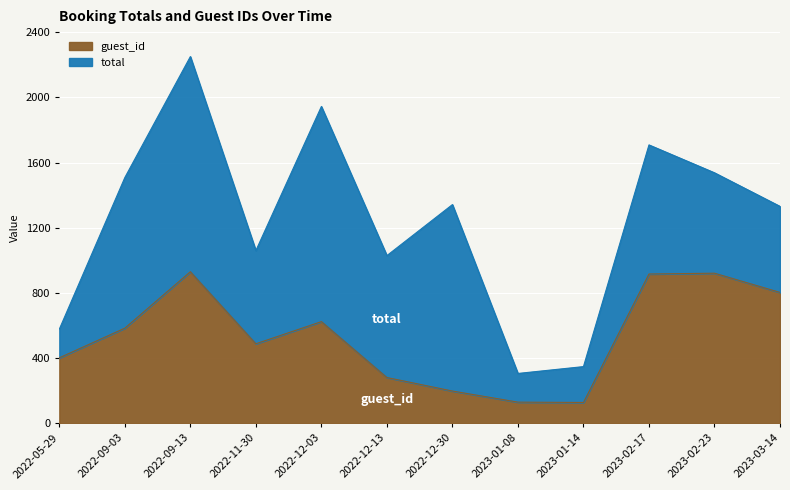

How many categories are shown in the chart?

12